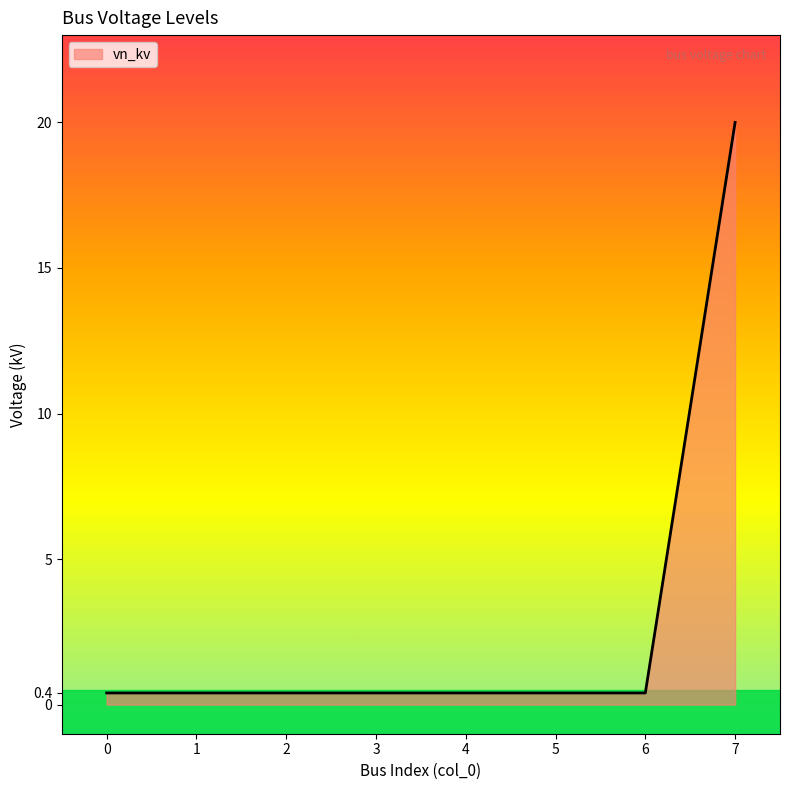

What is the minimum value shown in the chart?

0.4